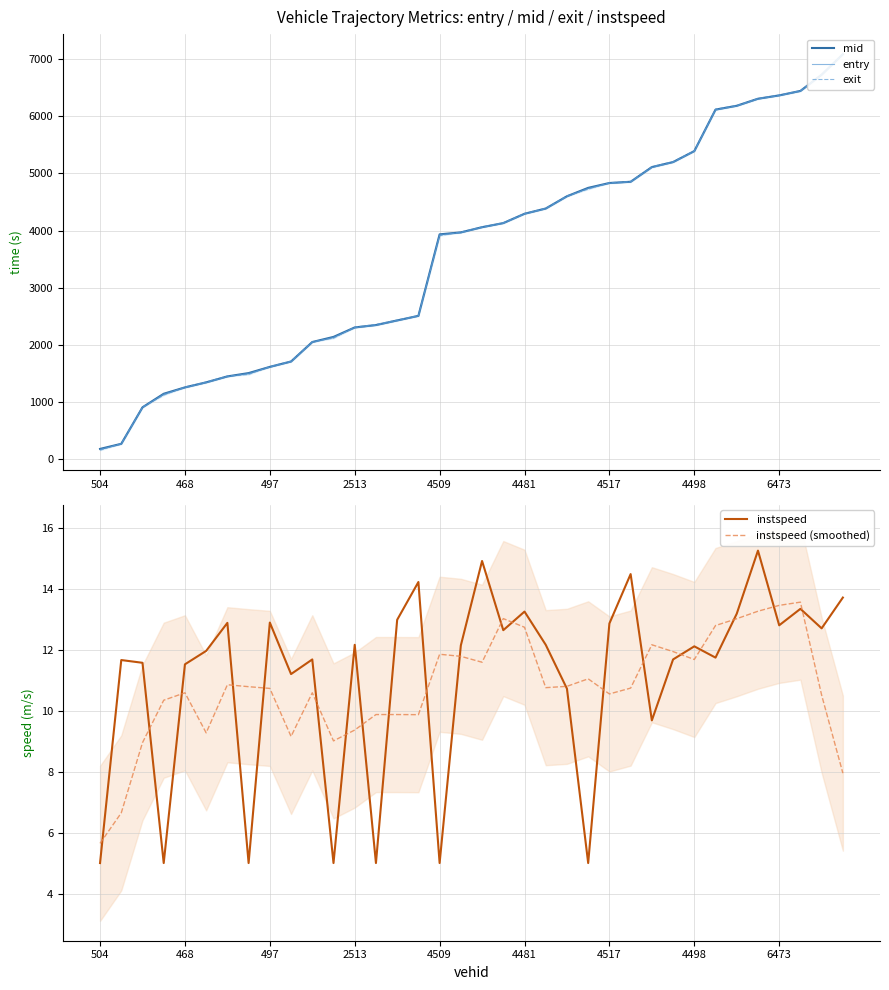

What is the lowest value of the instspeed series?

5.0